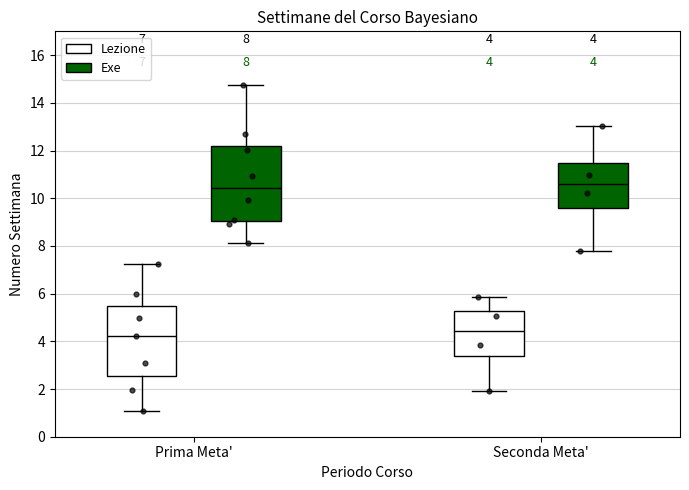

Which box is the tallest, from its lower edge to its upper edge?

Prima Meta' (Exe)